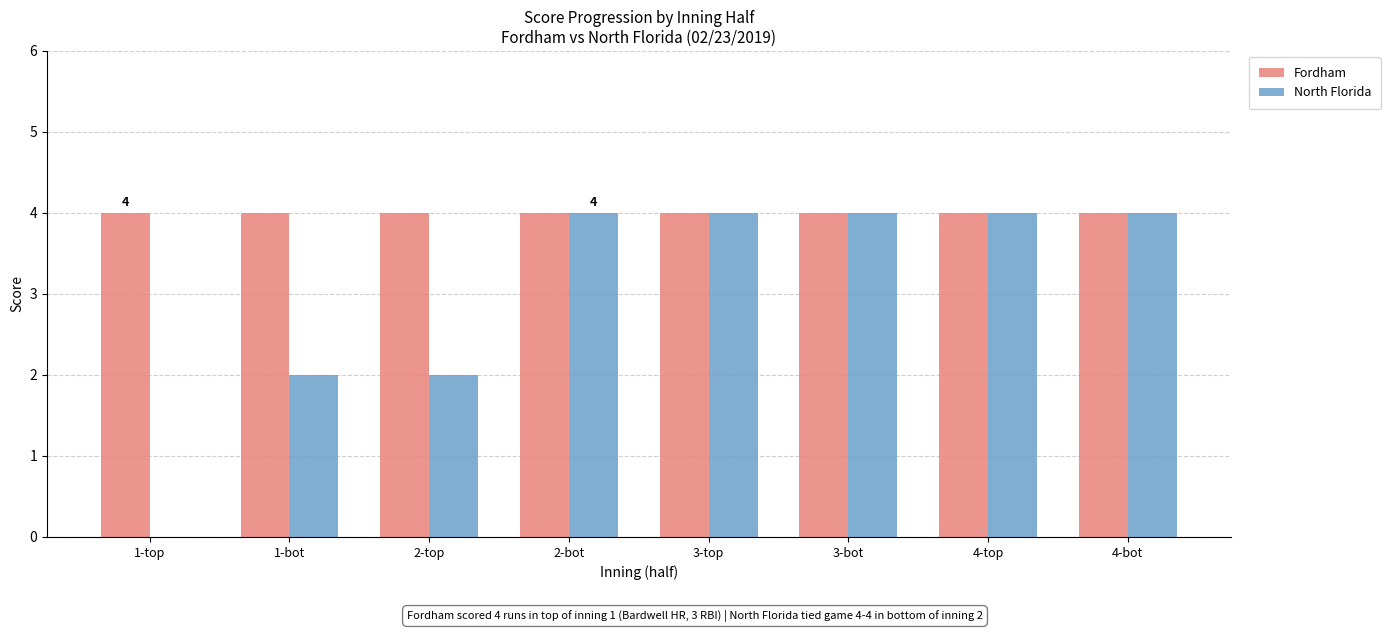

True or false: North Florida has a value of 6 at 2-bot.

False